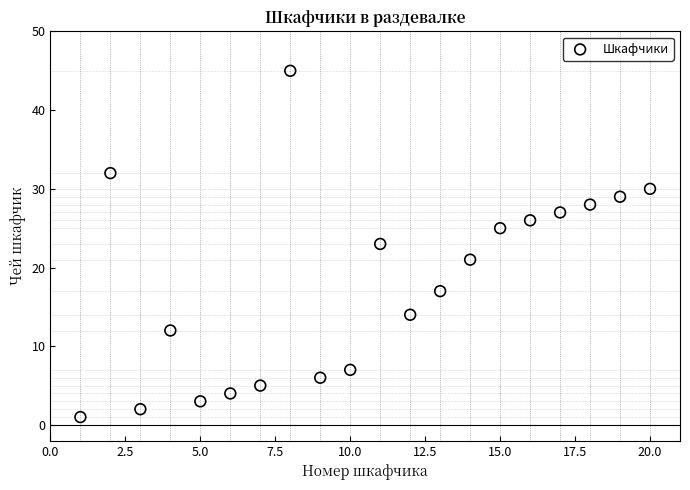

What is the range of Y values (max minus min)?

44